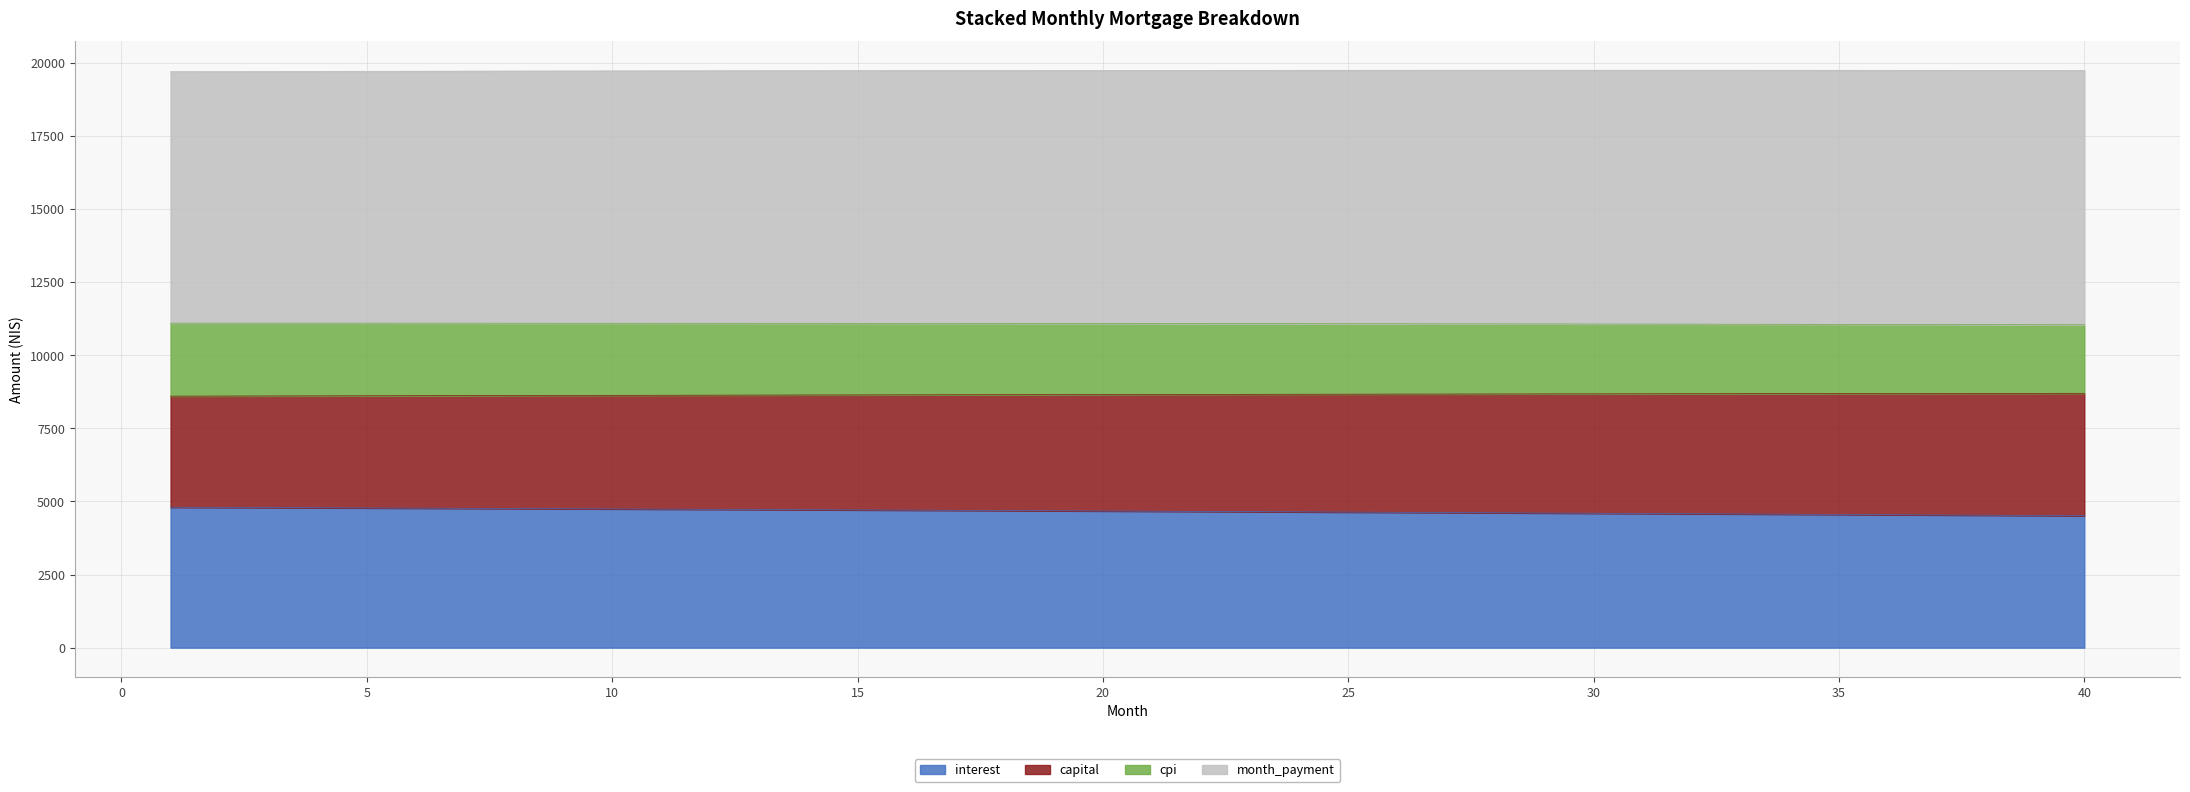

The value of interest at 19 is 4681.9. True or false?

True